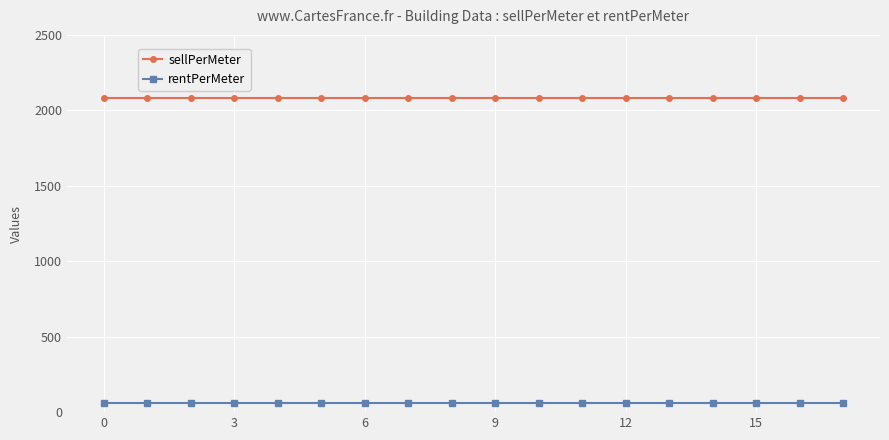

What is the minimum value for sellPerMeter?

2083.3